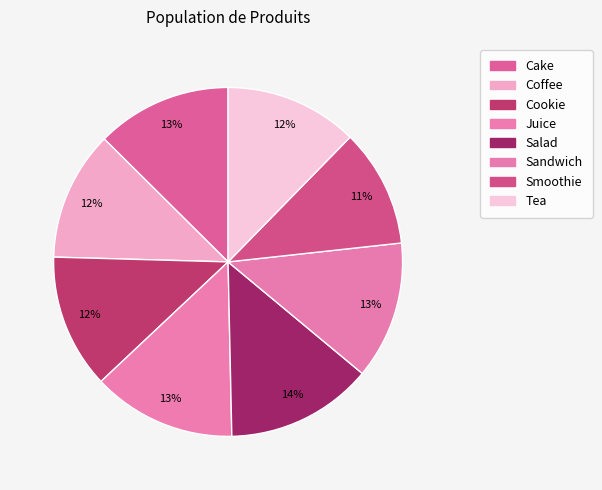

The Sandwich slice represents 13% of the pie. True or false?

True